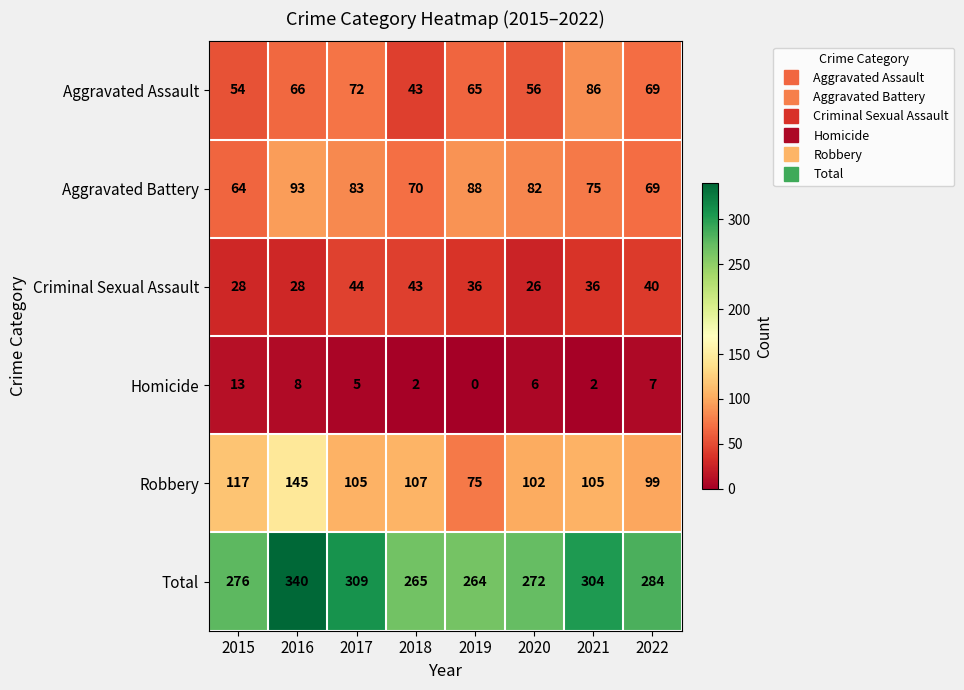

How many series are shown in this chart?

6